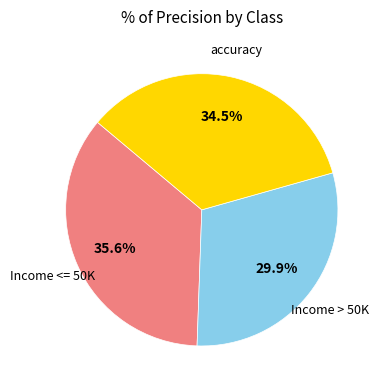

How many slices are in this pie chart?

3